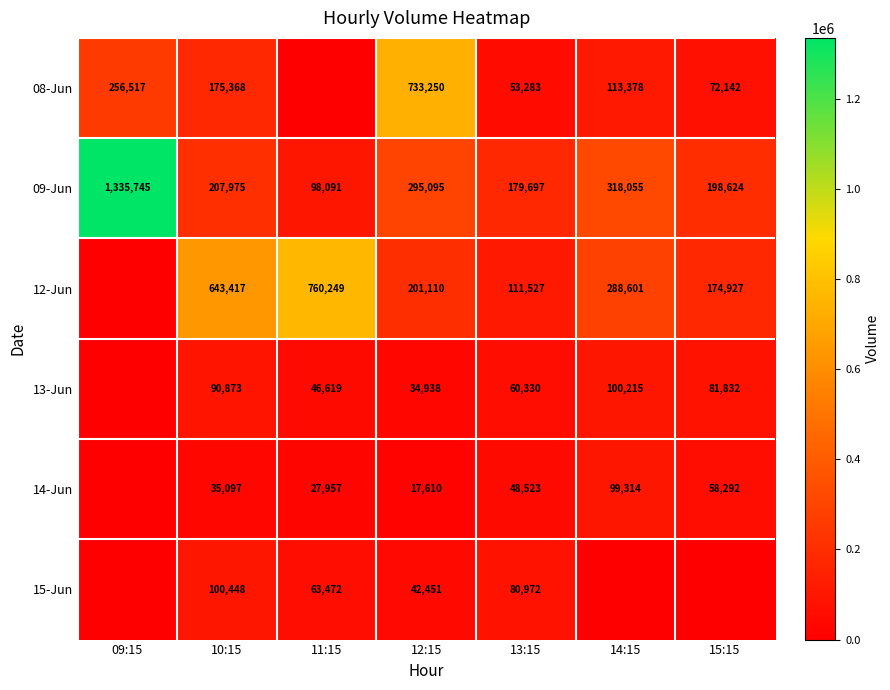

What is the average value of the 09-Jun series?

376183